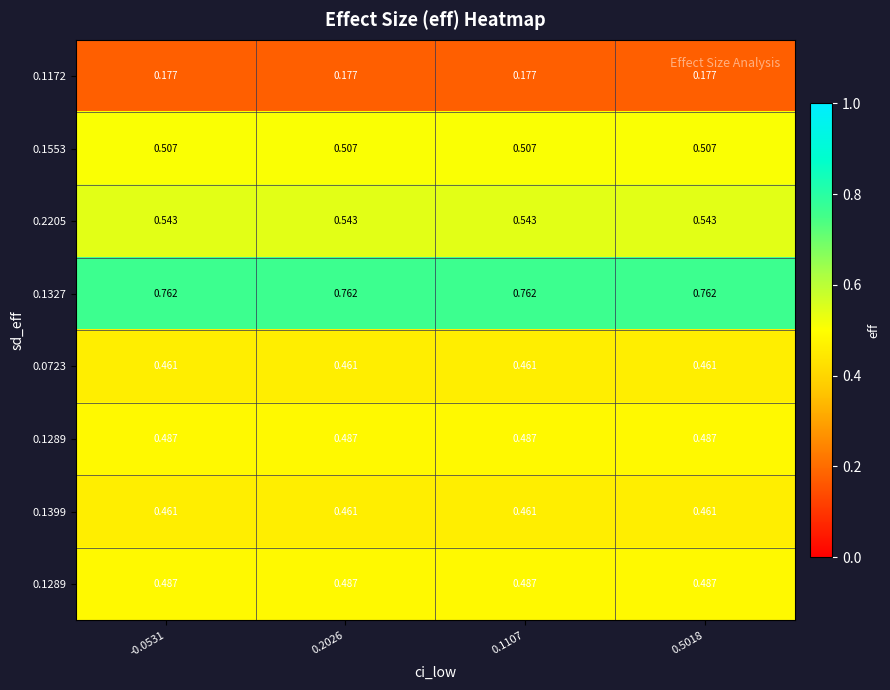

Count the number of data series in this chart.

8